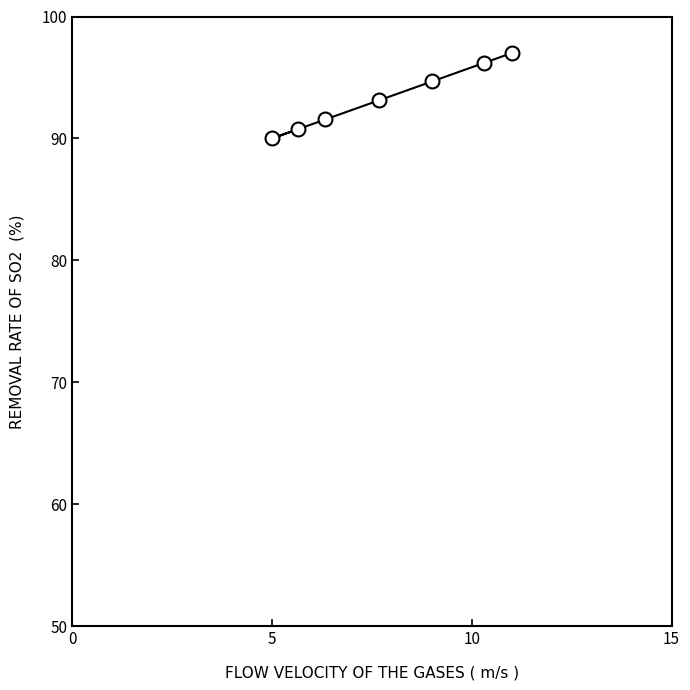

What is the difference between the maximum and minimum values?

7.0